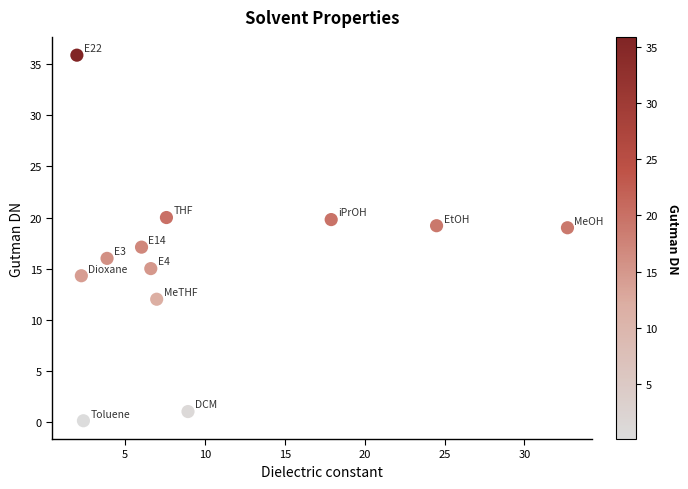

What is the average X value?

10.1